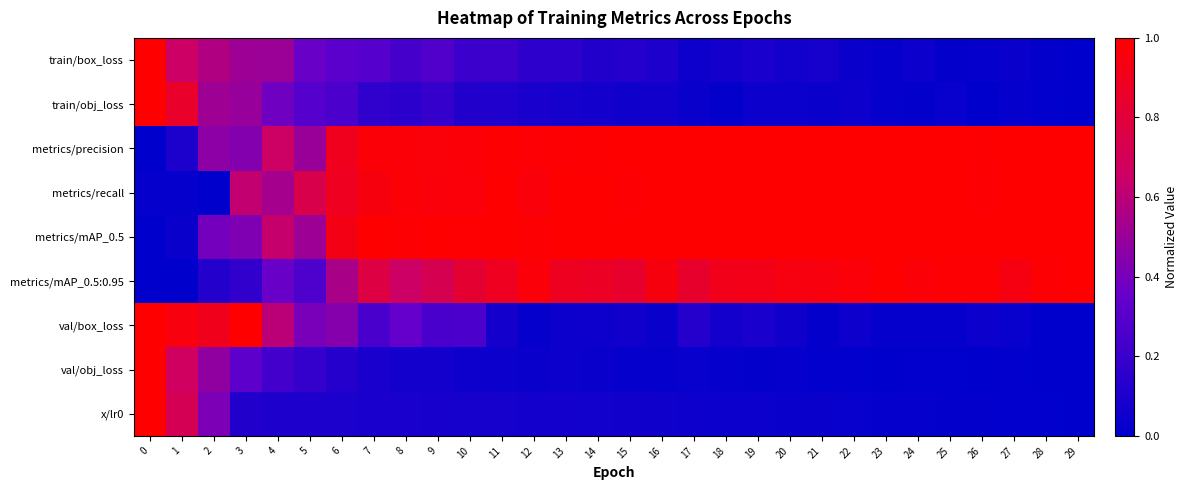

Between 20 and 23, which is larger?

20